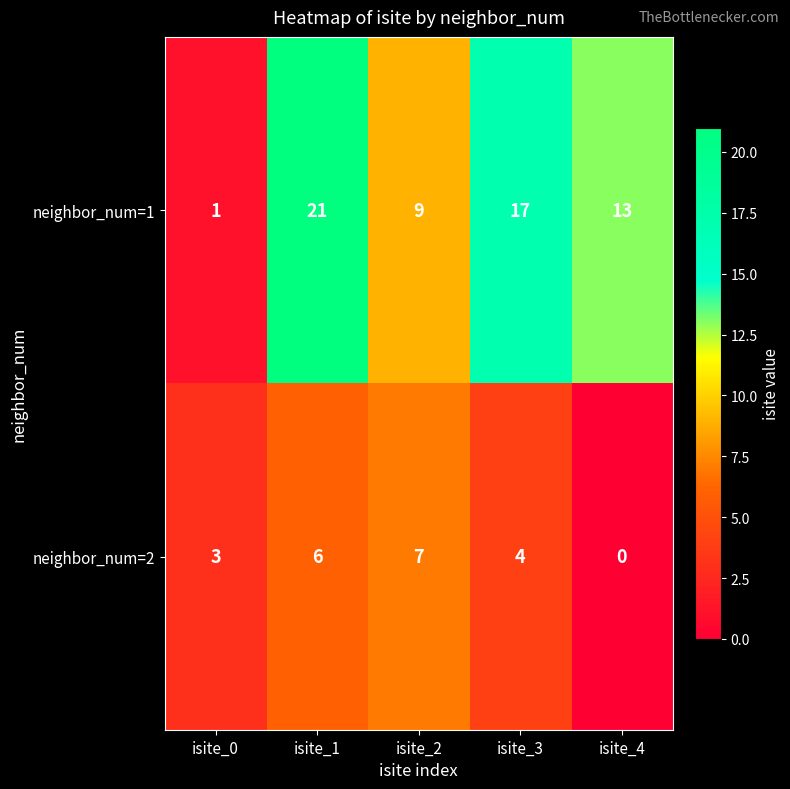

The value of neighbor_num=1 at isite_1 is 28. True or false?

False